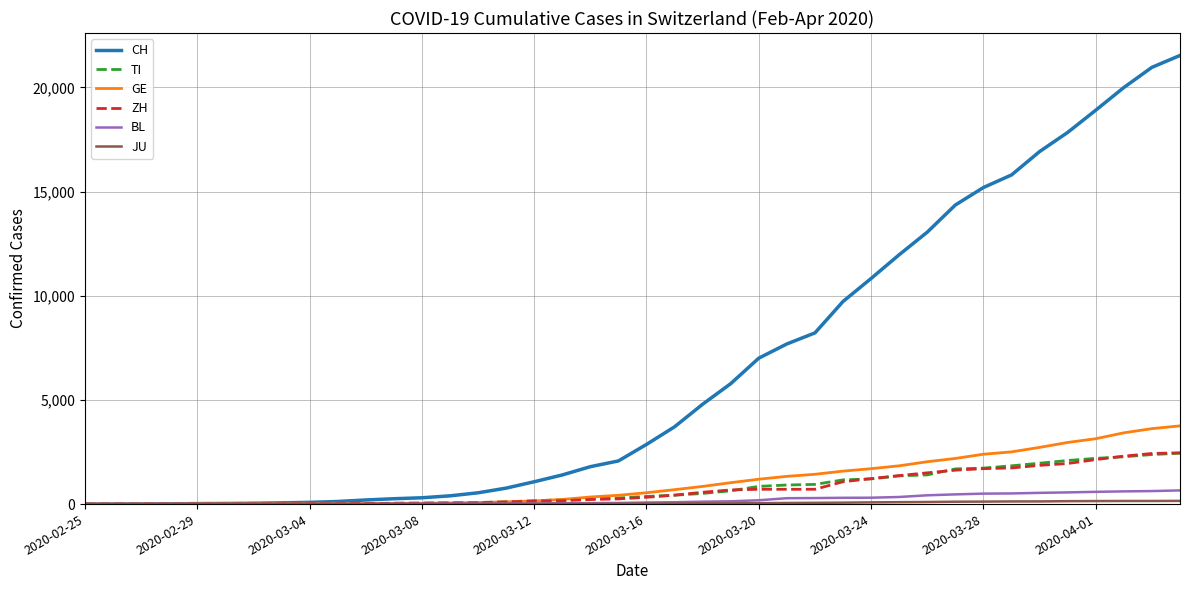

What is the greatest value displayed?

21529